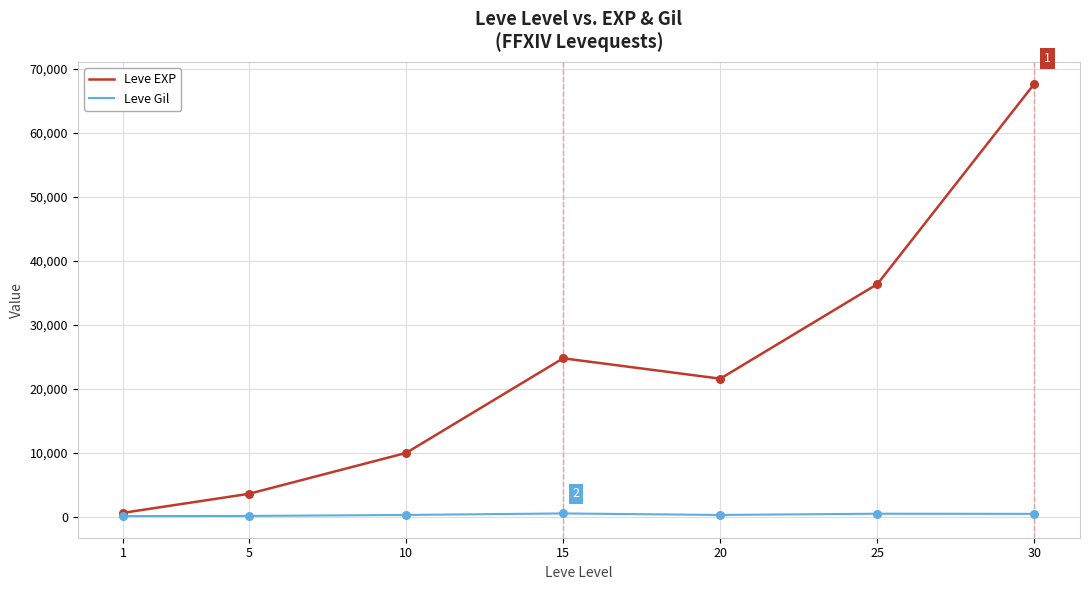

Which series has the largest range (max minus min)?

Leve EXP